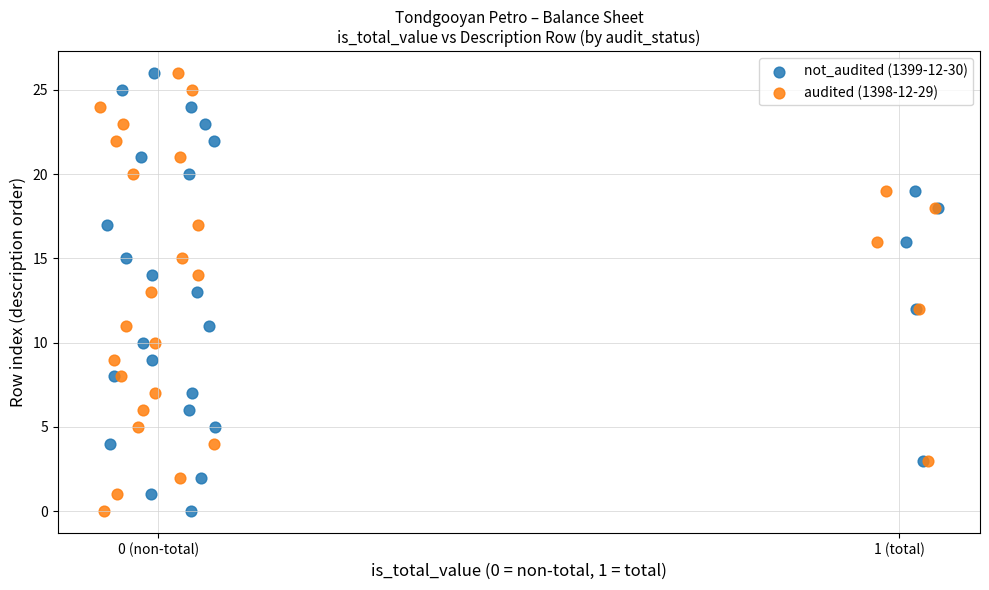

What are all the series names shown in the legend?

not_audited (1399-12-30), audited (1398-12-29)